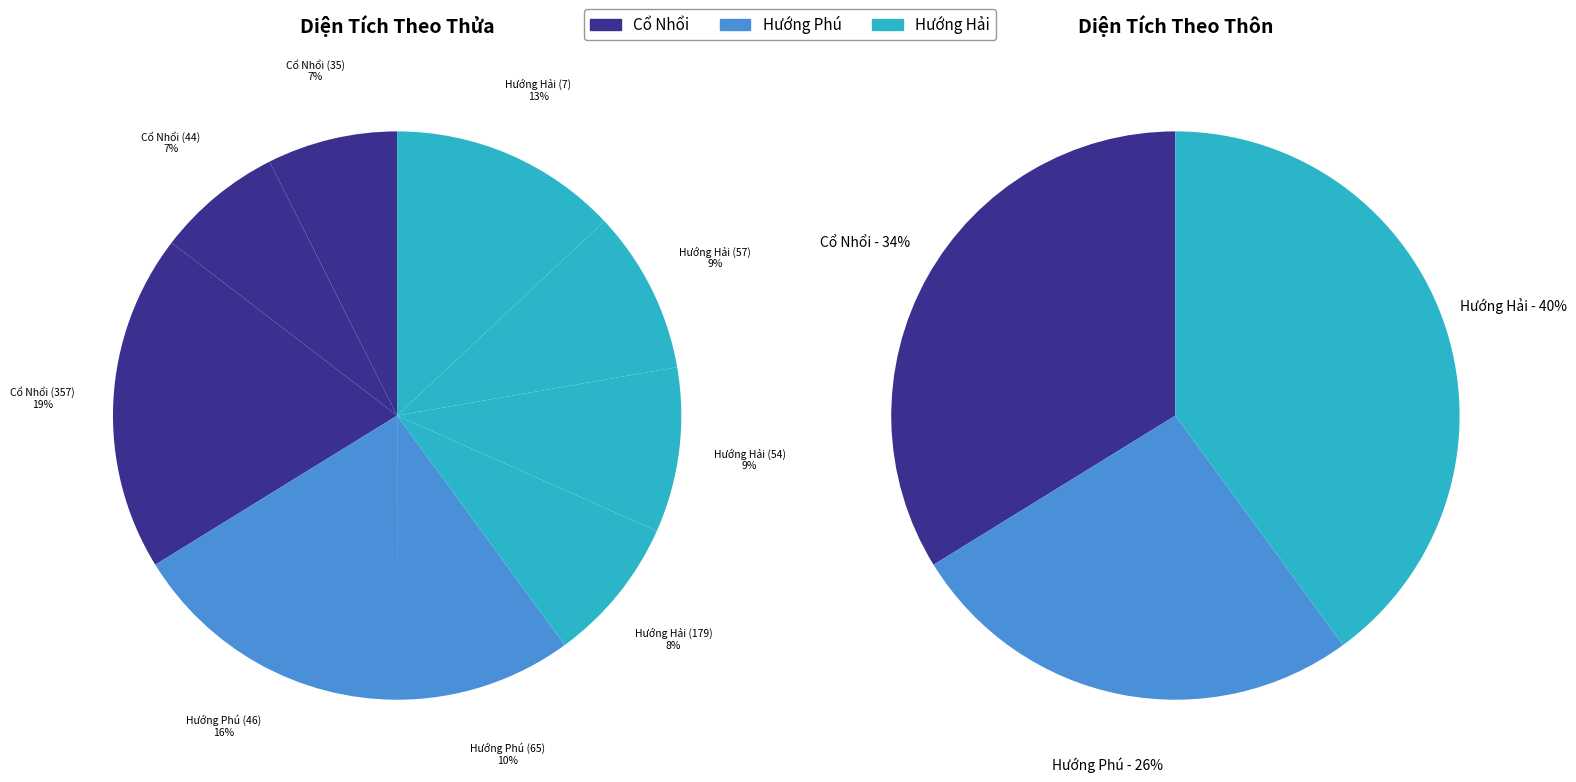

Between Cổ Nhổi (357) and Hướng Hải (57), which is larger?

Cổ Nhổi (357)